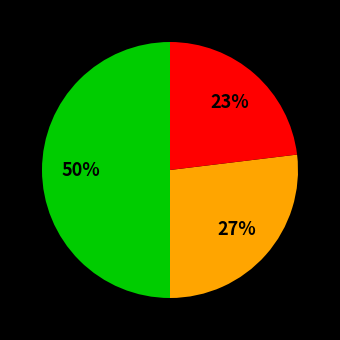

How many segments does this pie chart have?

3